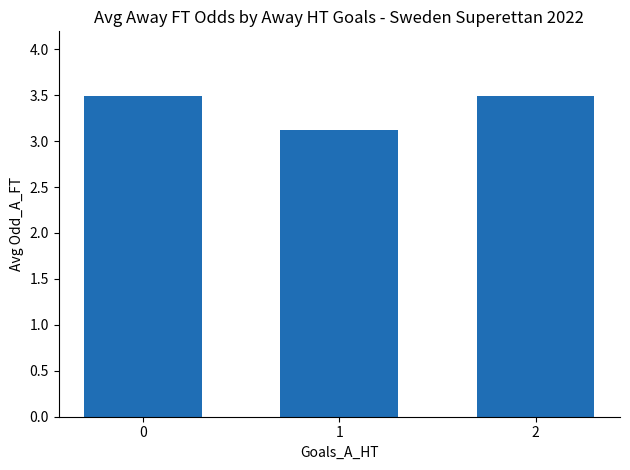

What is the value of the 1st bar from the left?

3.5